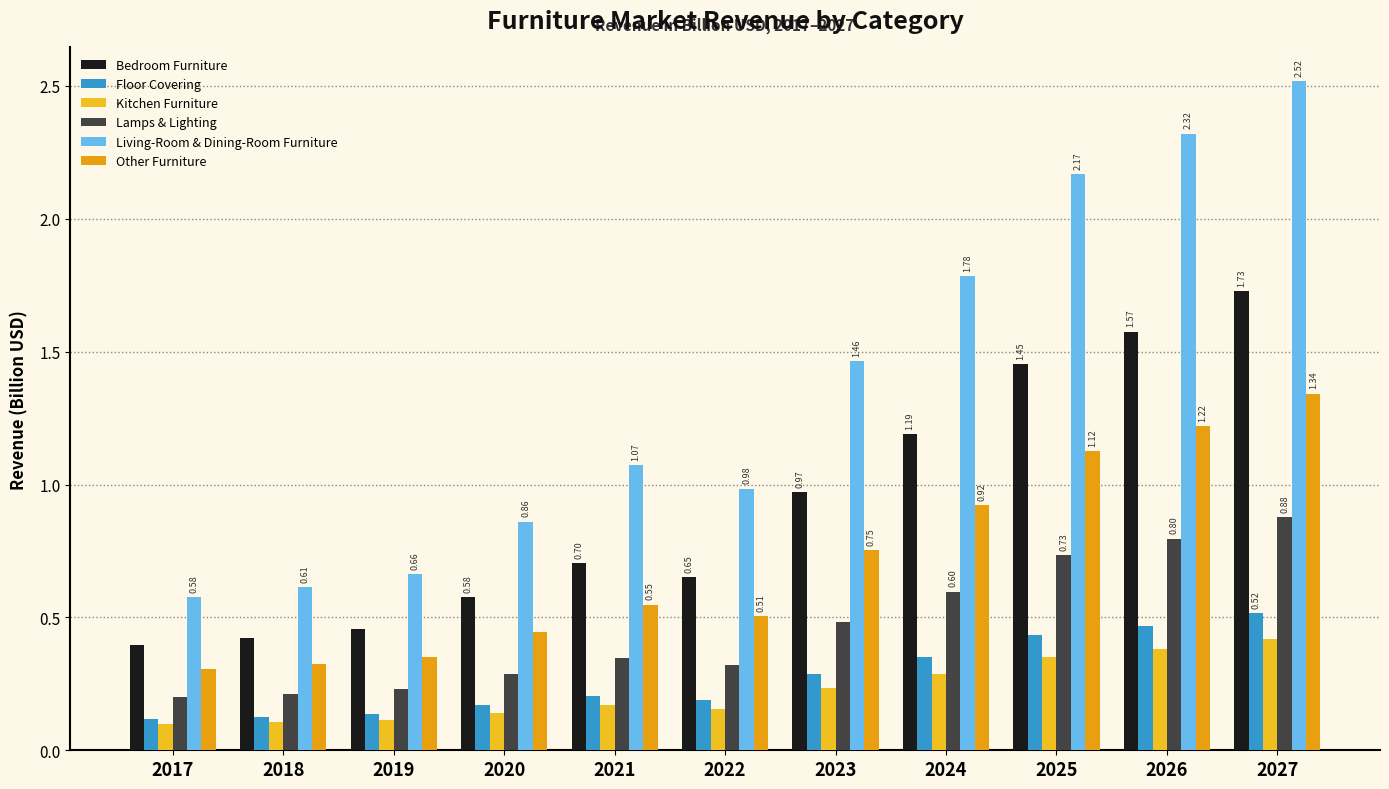

At which label is Kitchen Furniture closest to 0?

2017